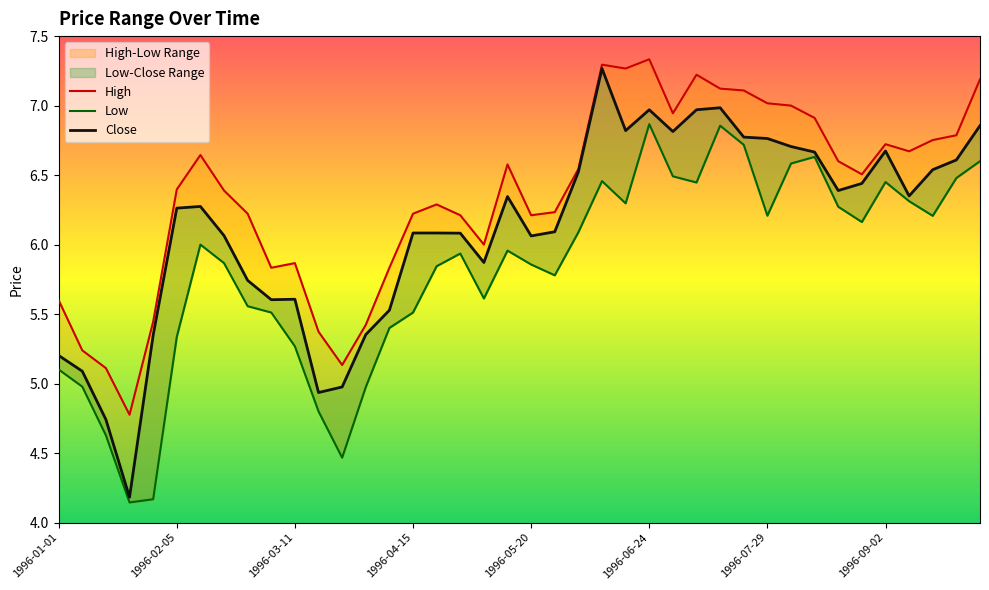

List the labels in order of High value, largest first.

1996-06-24, 1996-06-10, 1996-06-17, 1996-07-08, 1996-09-30, 1996-07-15, 1996-07-22, 1996-07-29, 1996-08-05, 1996-07-01, 1996-08-12, 1996-09-23, 1996-09-16, 1996-09-02, 1996-09-09, 1996-02-12, 1996-08-19, 1996-05-13, 1996-06-03, 1996-08-26, 1996-02-05, 1996-02-19, 1996-04-22, 1996-05-27, 1996-02-26, 1996-04-15, 1996-04-29, 1996-05-20, 1996-05-06, 1996-03-11, 1996-03-04, 1996-04-08, 1996-01-01, 1996-01-29, 1996-04-01, 1996-03-18, 1996-01-08, 1996-03-25, 1996-01-15, 1996-01-22